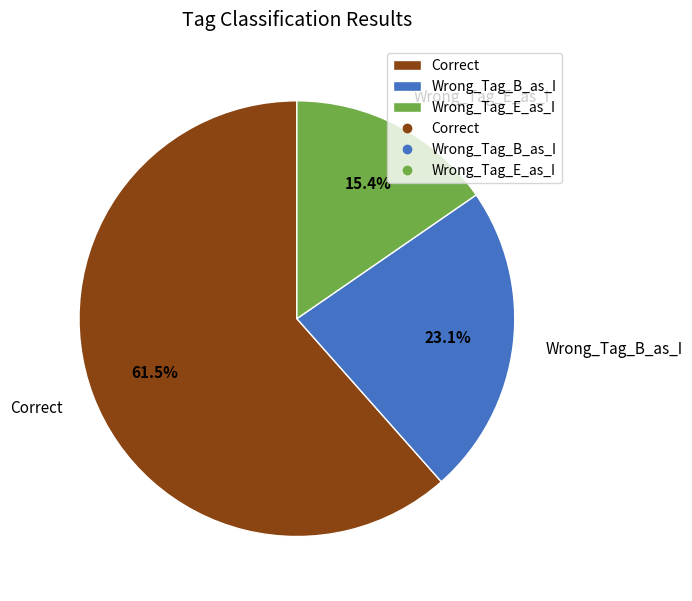

Is there a majority slice in this chart?

Yes